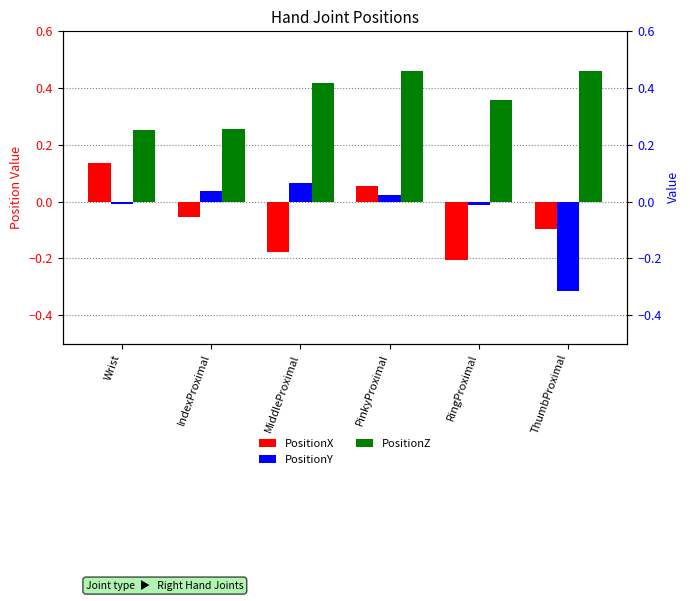

What is the approximate value of PositionX at MiddleProximal?

-0.2